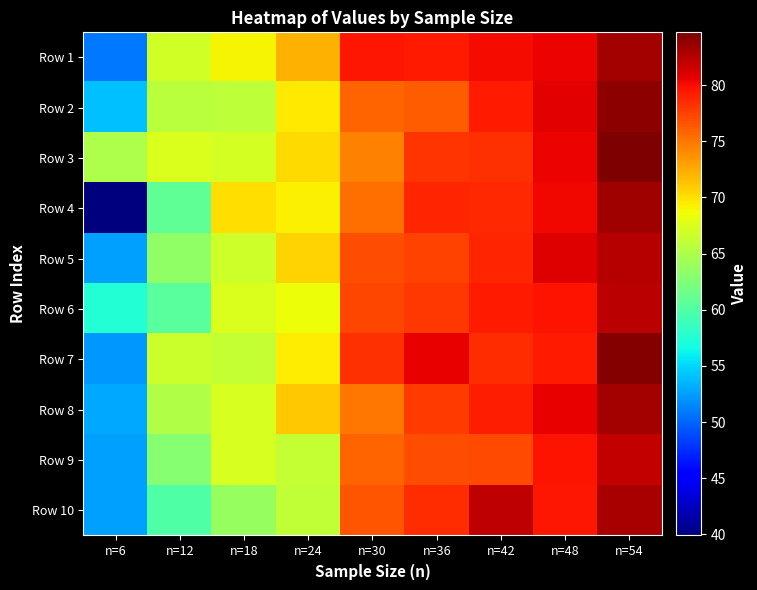

Which series has the largest range (max minus min)?

Row 4